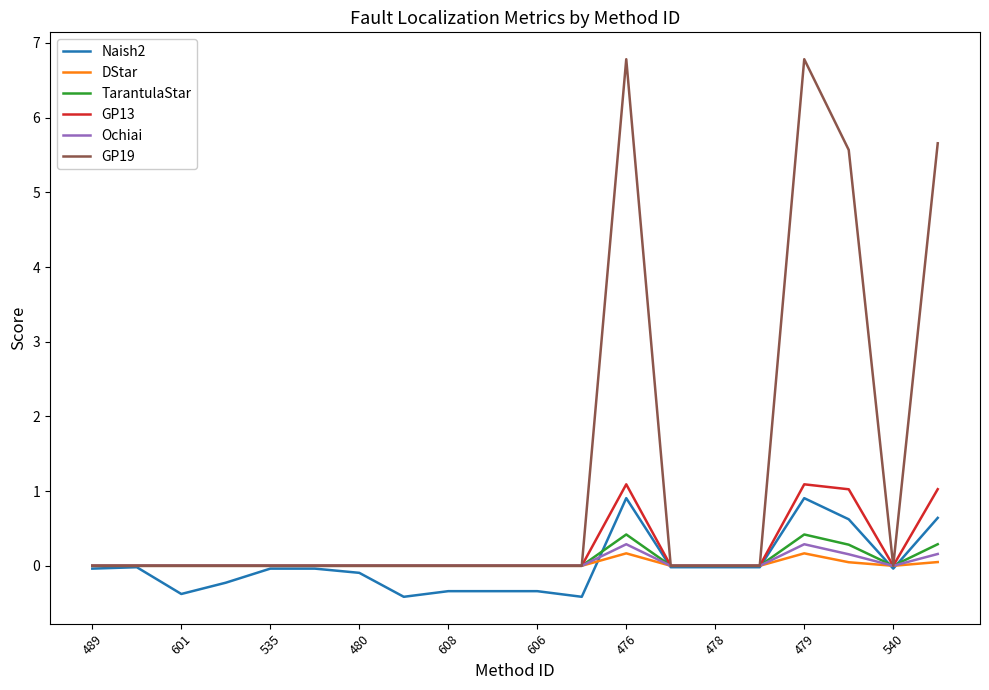

Rank the series by their maximum value, from highest to lowest.

GP19, GP13, Naish2, TarantulaStar, Ochiai, DStar